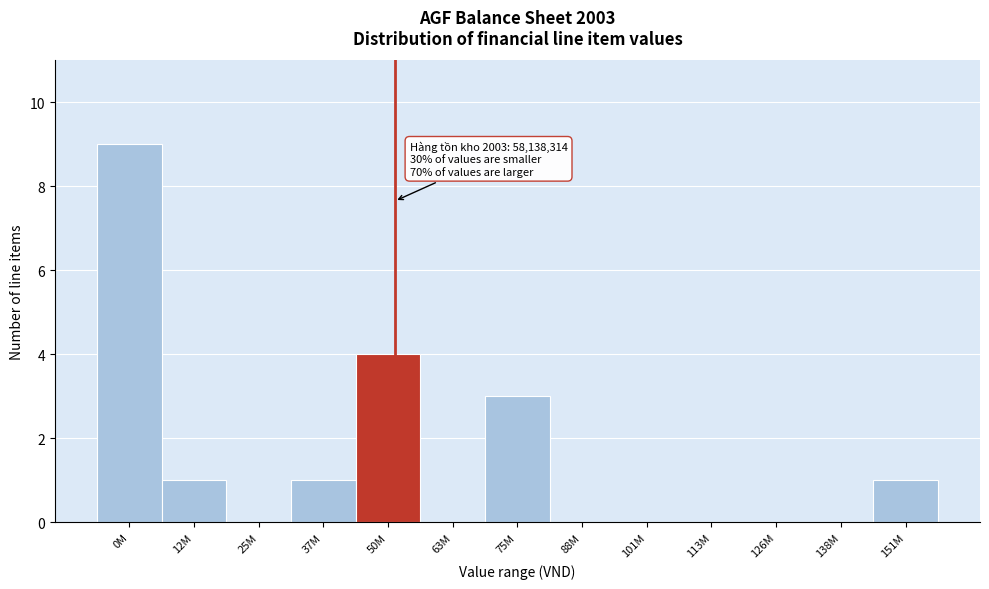

Reading left to right, transcribe all the data shown in this chart.

0M=9	12M=1	25M=0	37M=1	50M=4	63M=0	75M=3	88M=0	101M=0	113M=0	126M=0	138M=0	151M=1